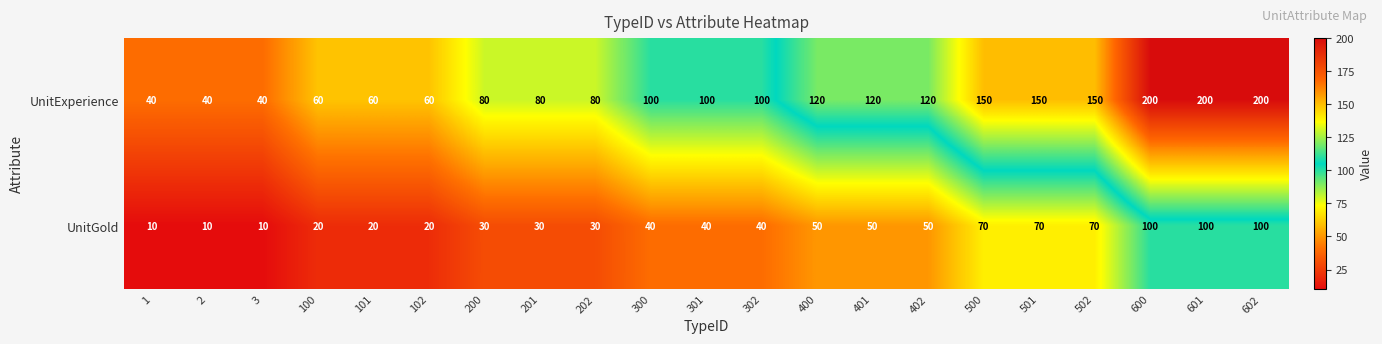

Which series has the largest total across all categories?

UnitExperience